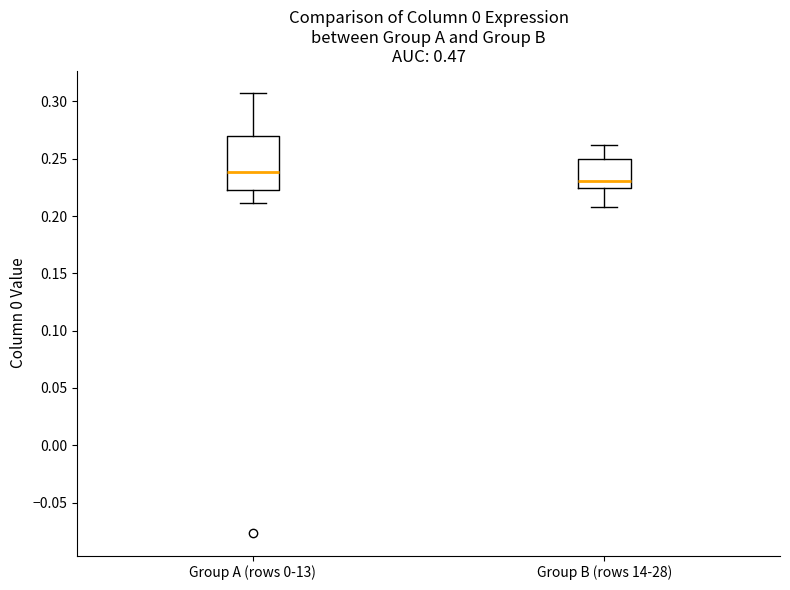

Which box is the tallest, from its lower edge to its upper edge?

Group A (rows 0-13)